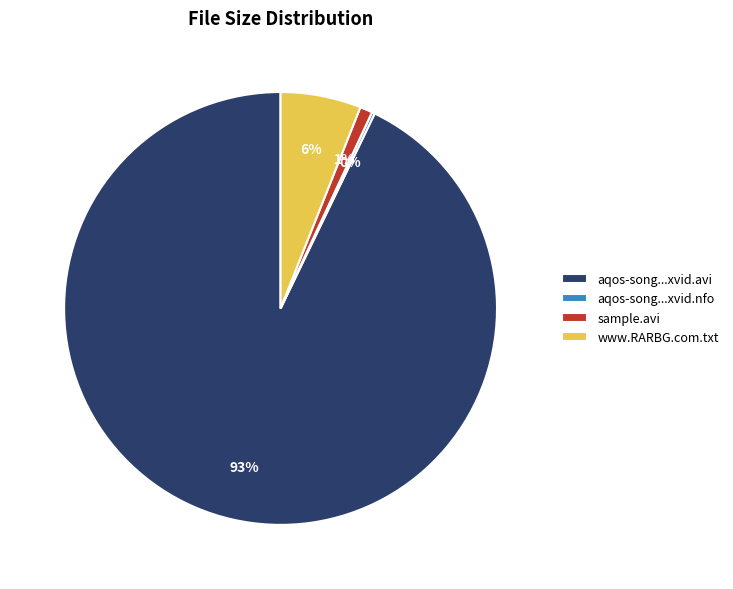

To the nearest percent, what is the difference between the largest and smallest slice percentages?

93%